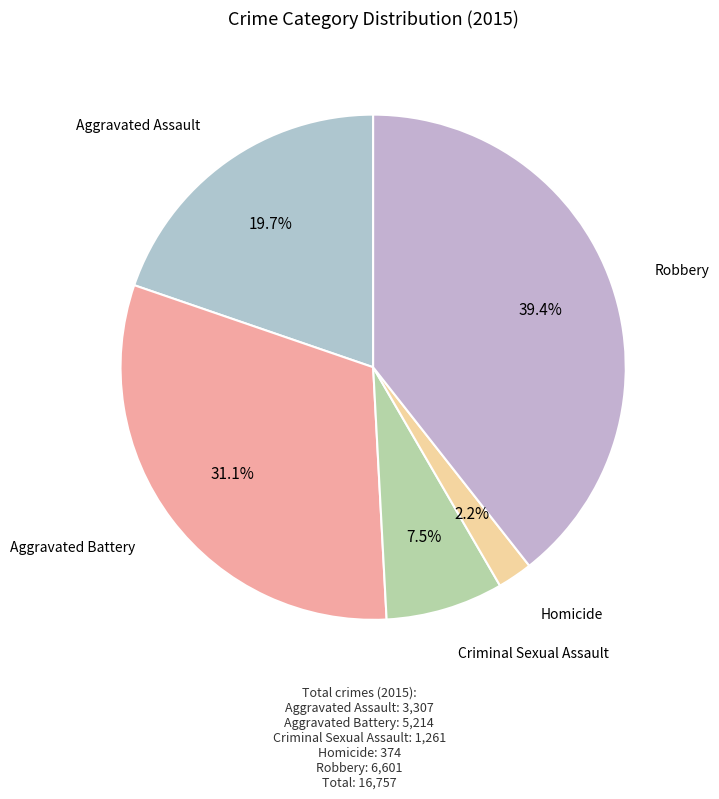

How many slices are in this pie chart?

5